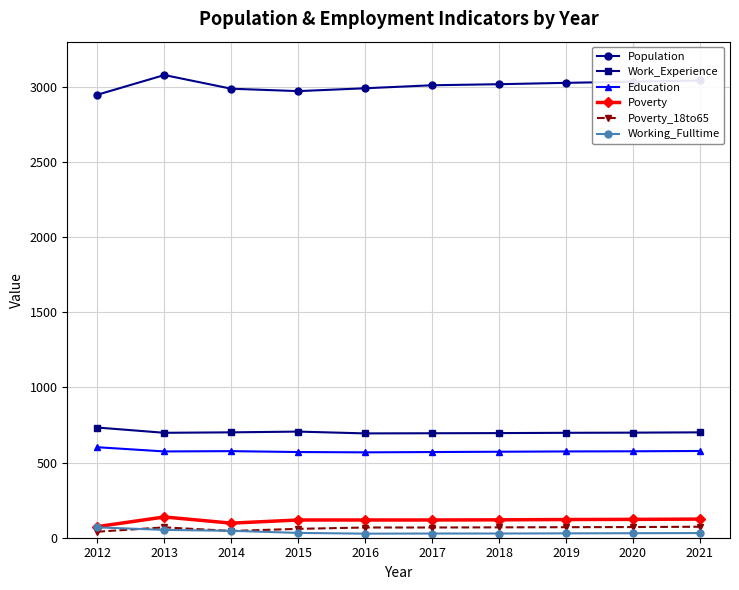

What is the difference between the Poverty values at 2015 and 2013?

20